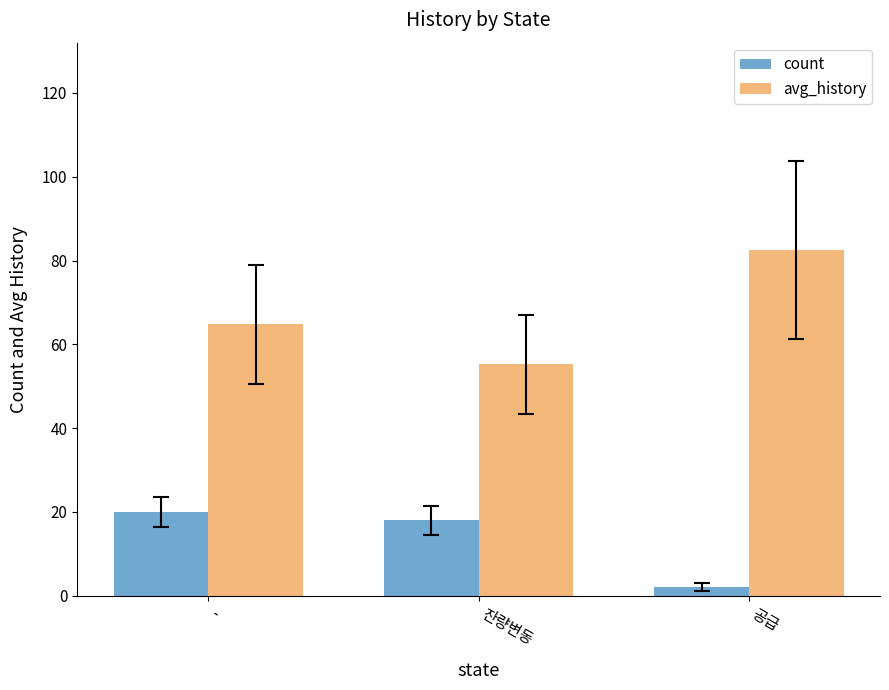

How many values in the count series are below 18?

1